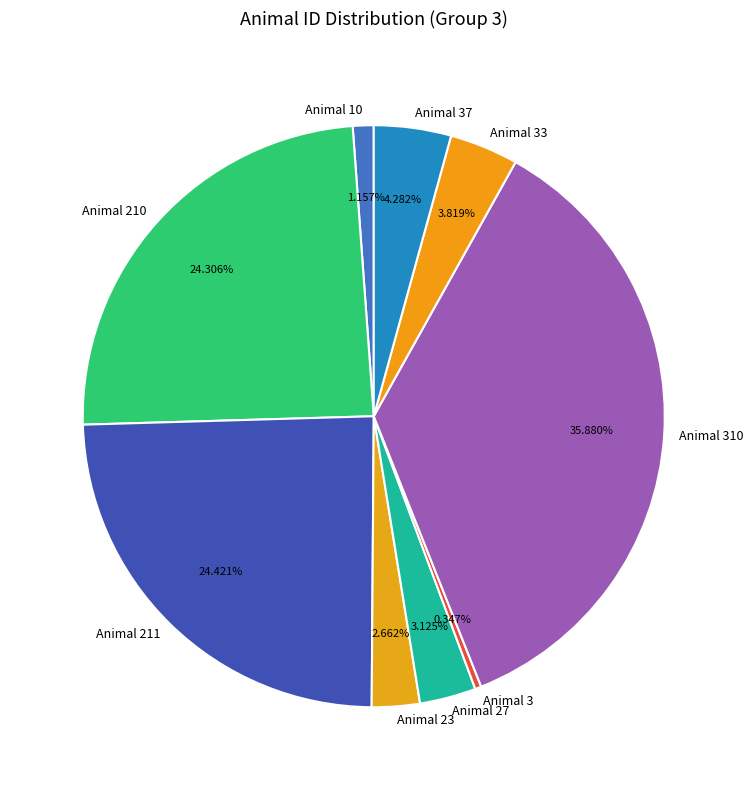

Which slice is the smallest?

Animal 3